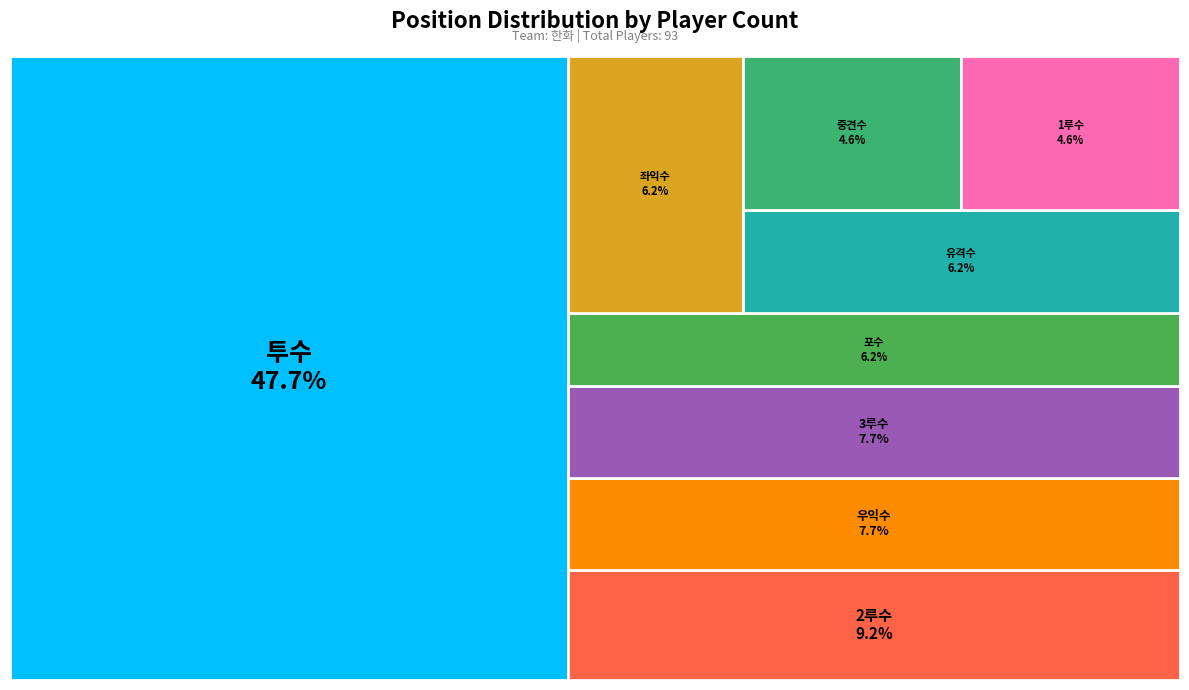

Is there any slice that represents more than half of the pie?

No